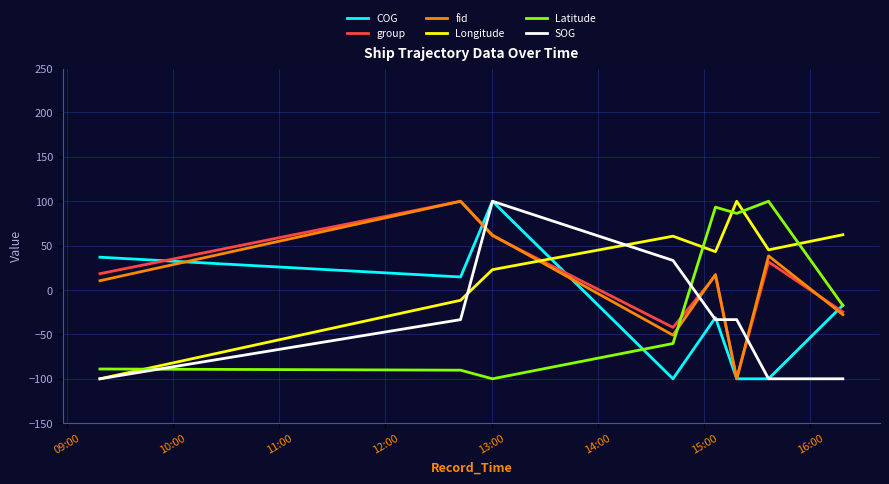

True or false: Longitude and COG cross at least once.

True